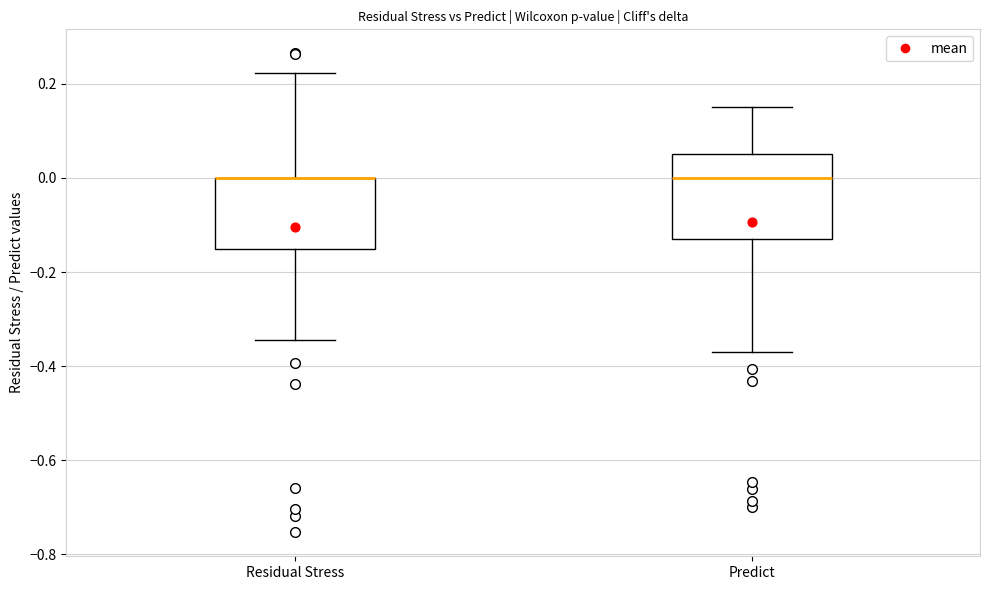

Reading left to right, transcribe this box plot: for each box, give where its median line is, the range the box spans, and where its two whiskers end, as read against the y-axis. The values are not printed on the chart, so give them approximately, as read against the axis.

Residual Stress: median 0.00 (drawn on the box's upper edge), box -0.16 to 0.00, whiskers -0.34 to 0.22
Predict: median 0.00, box -0.12 to 0.06, whiskers -0.36 to 0.16